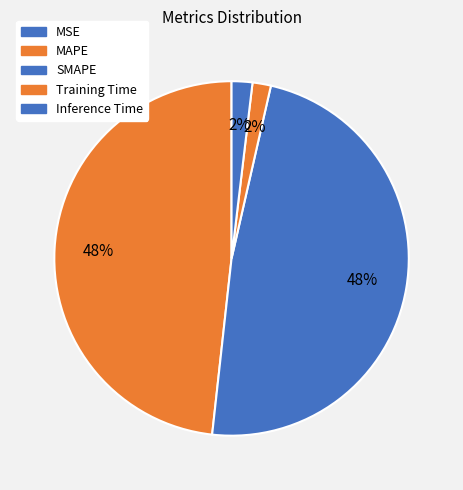

Which category has the biggest portion of the pie?

MAPE